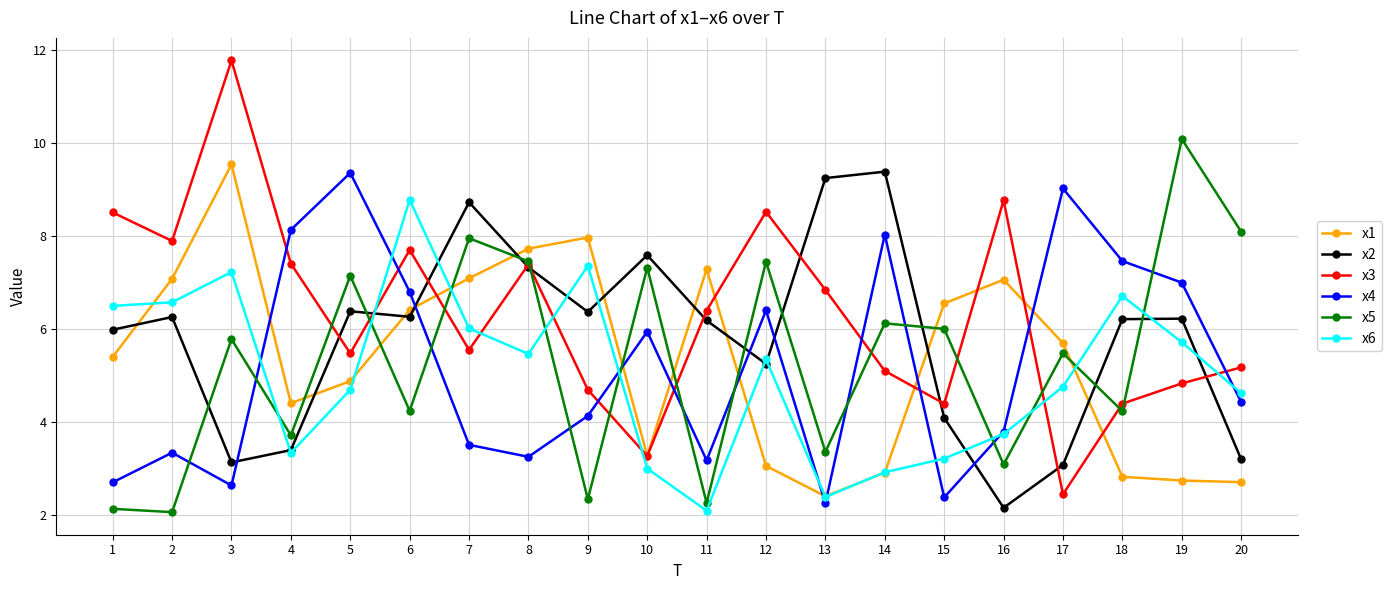

The value of x6 at 8 is 8.4. True or false?

False